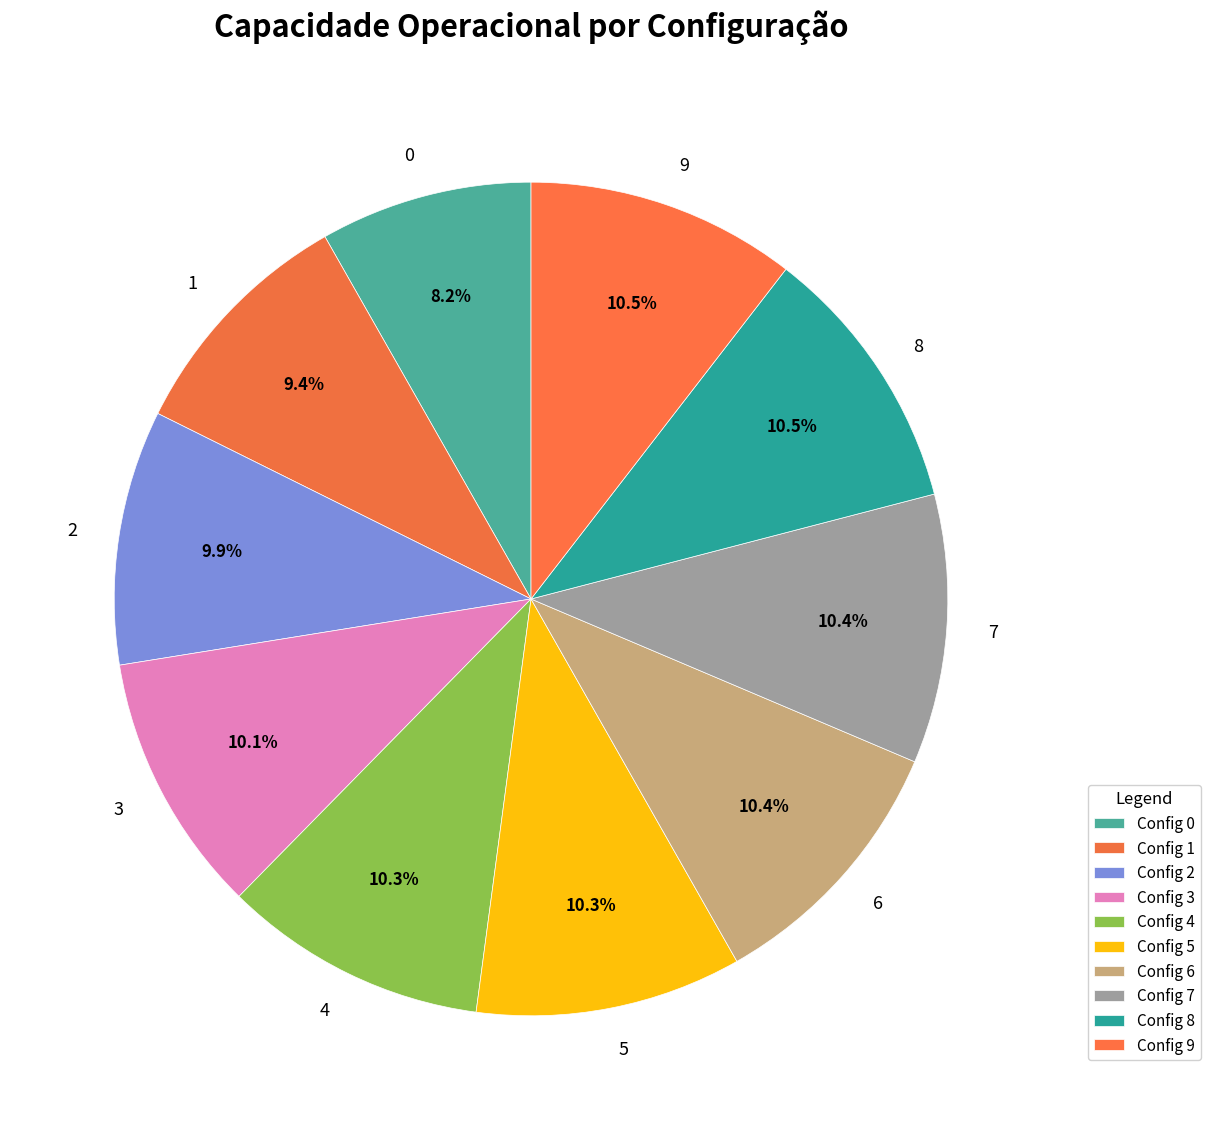

To the nearest percent, what percentage of the pie is 6?

10%